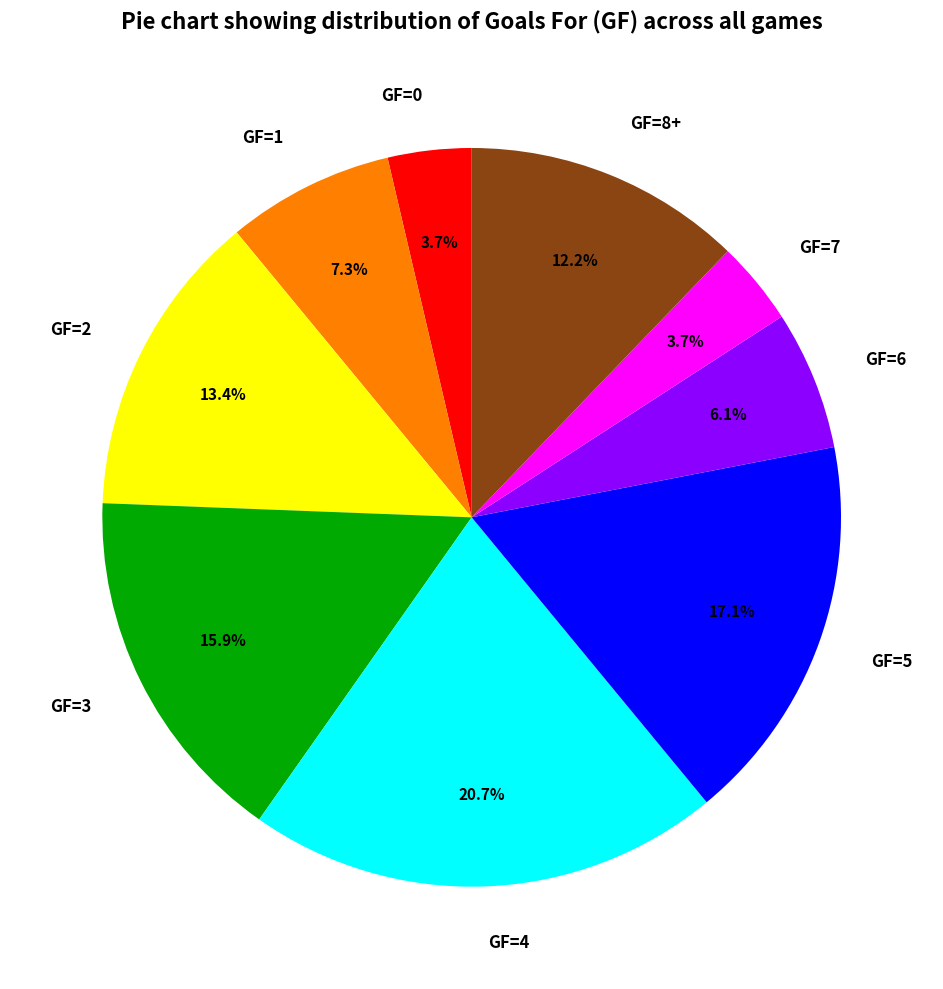

What percentage is the GF=4 slice, to the nearest percent?

21%